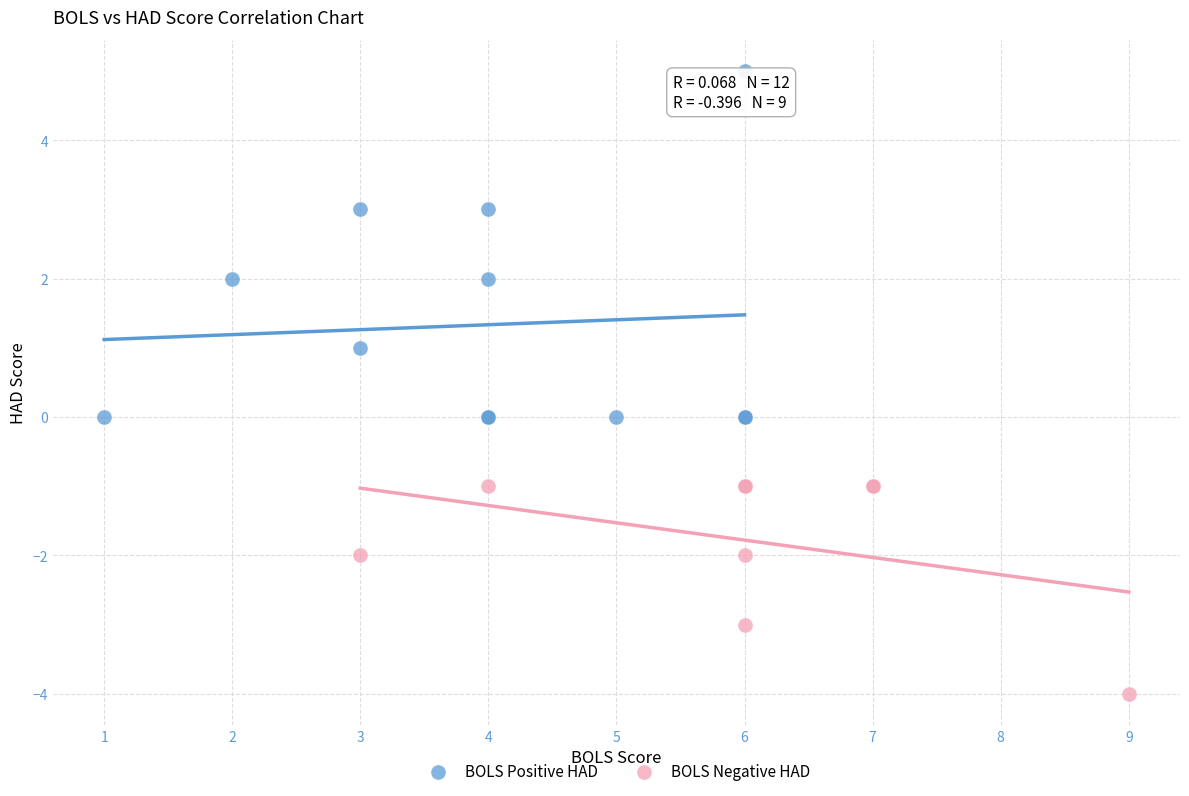

Which series reaches the maximum Y coordinate?

BOLS Positive HAD